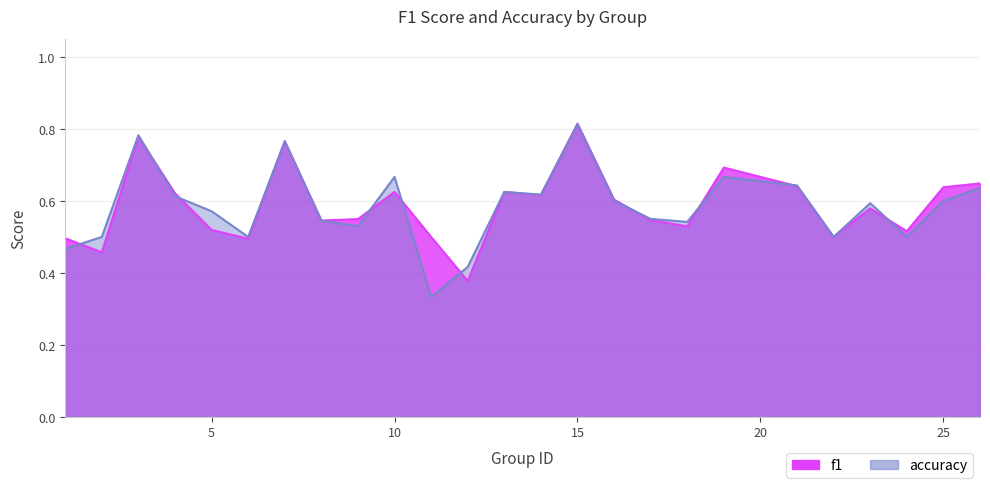

At which label is f1 closest to 0?

12